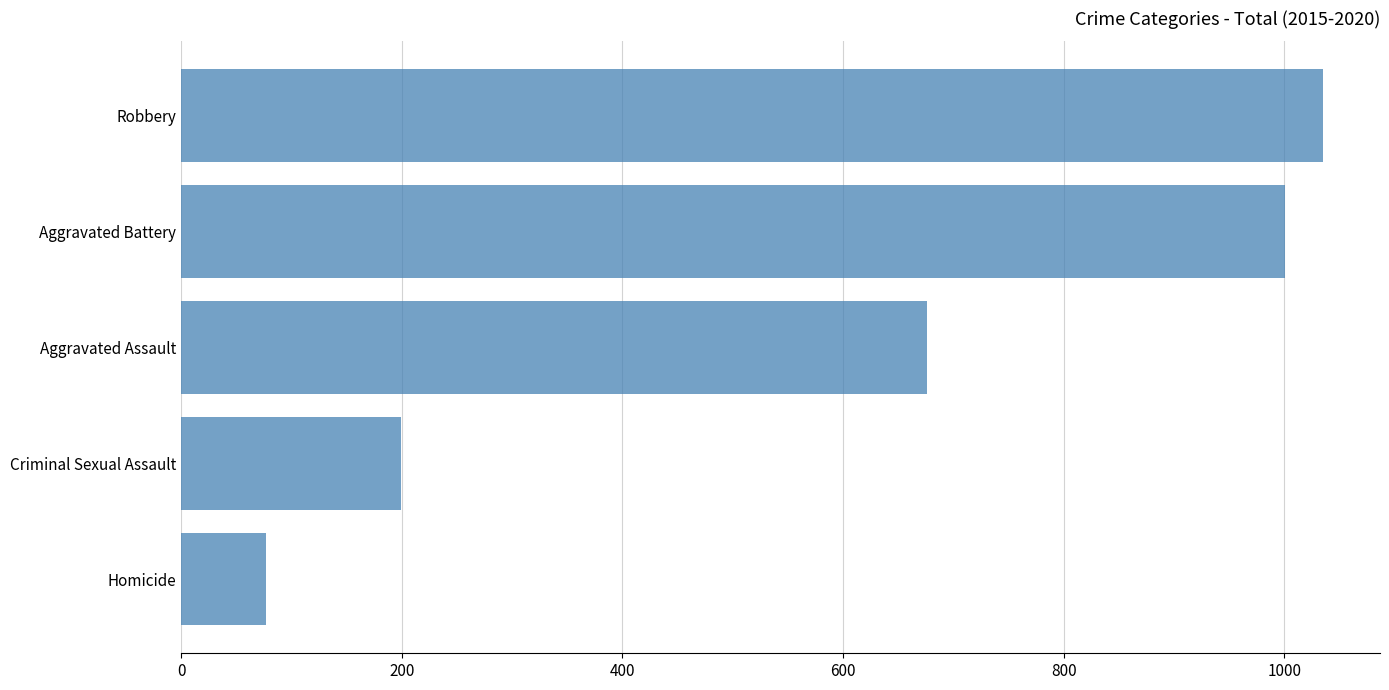

Where is the data nearest to the value 556?

Aggravated Assault